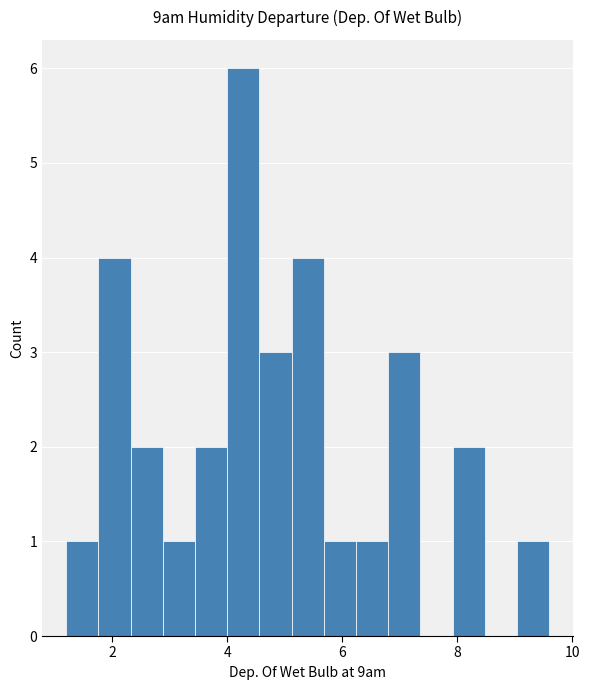

Around what value on the x-axis is the tallest bar? Give the approximate position of its centre, as read against the axis.

4.2